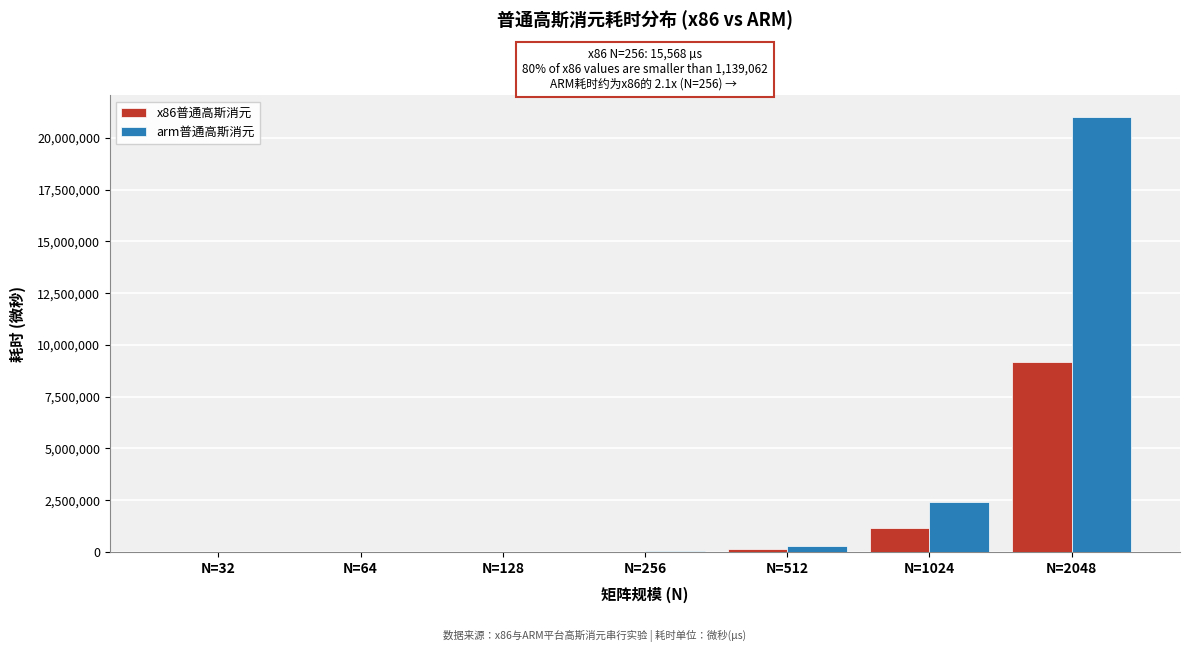

Which label corresponds to the largest value in the chart?

N=2048